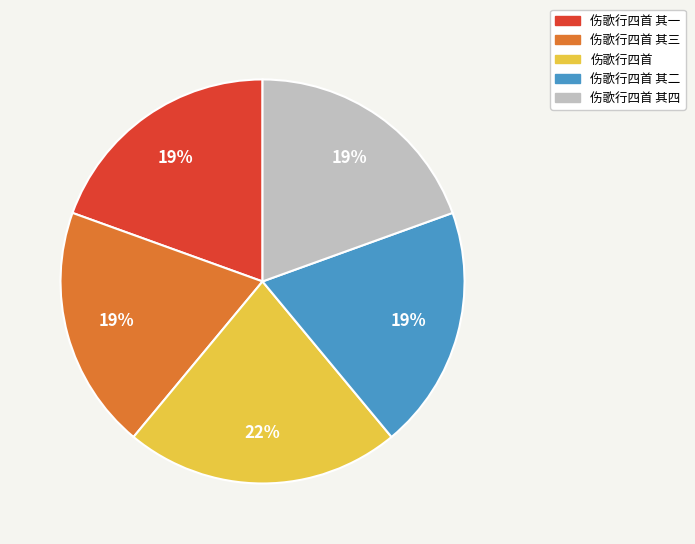

Combined, do 伤歌行四首 其四 and 伤歌行四首 其三 account for over 50%?

No